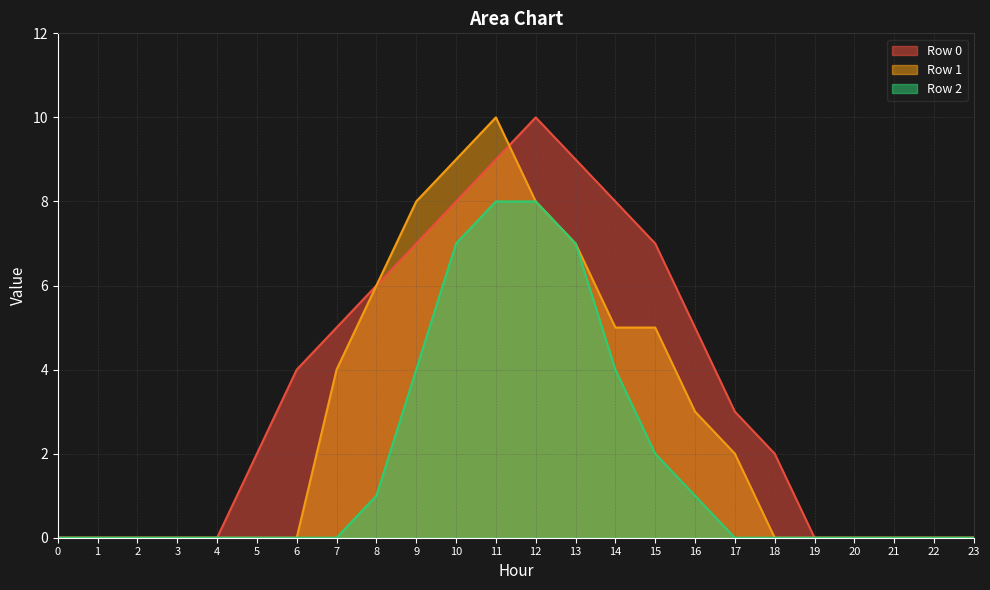

How many values in Row 2 are above zero?

9